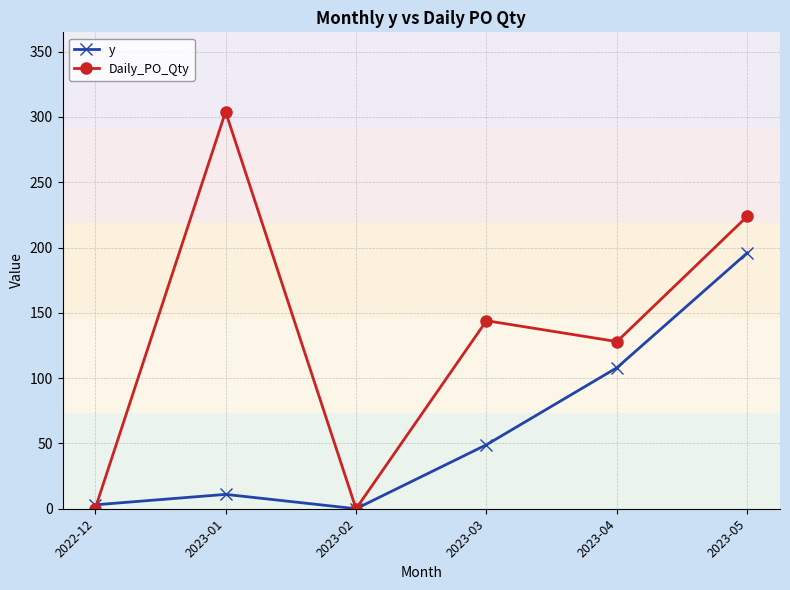

After their last crossing, which series has the higher values: y or Daily_PO_Qty?

Daily_PO_Qty